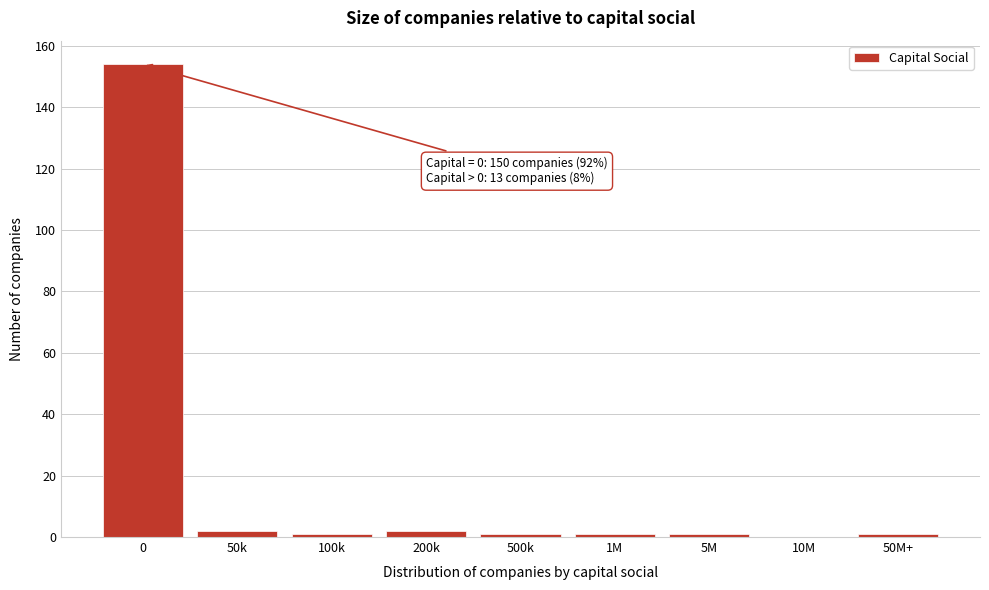

Reading right to left, transcribe all the data shown in this chart.

50M+=1	10M=0	5M=1	1M=1	500k=1	200k=2	100k=1	50k=2	0=154